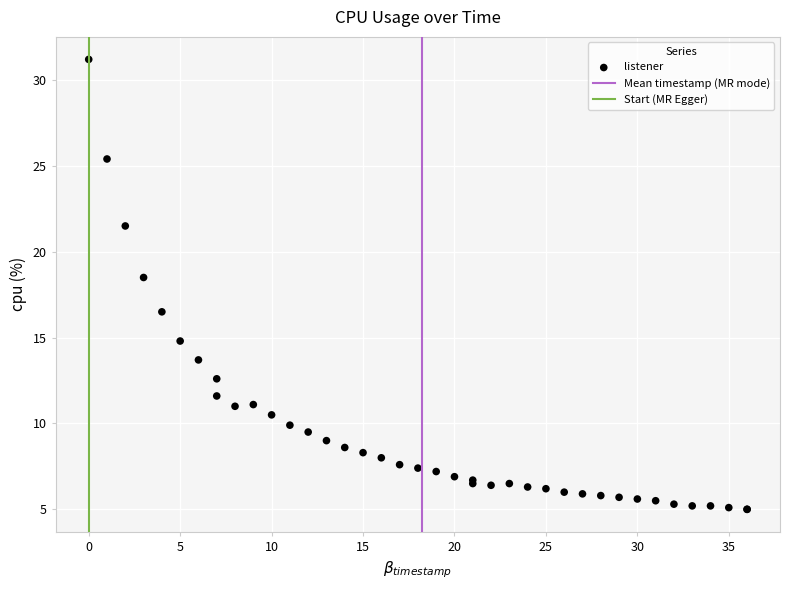

What Y value in the scatter plot is closest to 18?

18.5